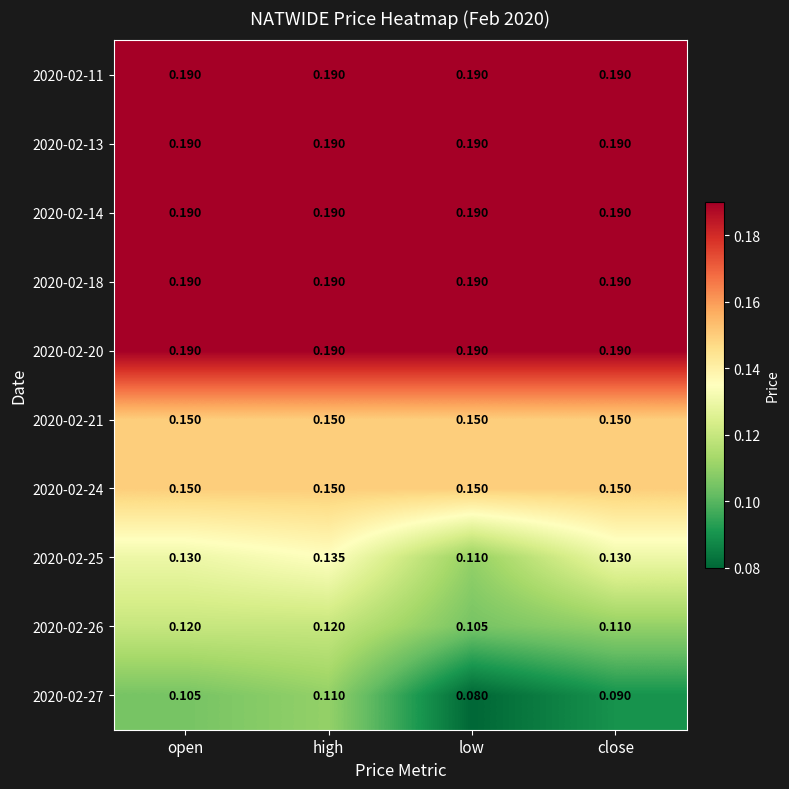

At how many categories does at least one series exceed 0?

4